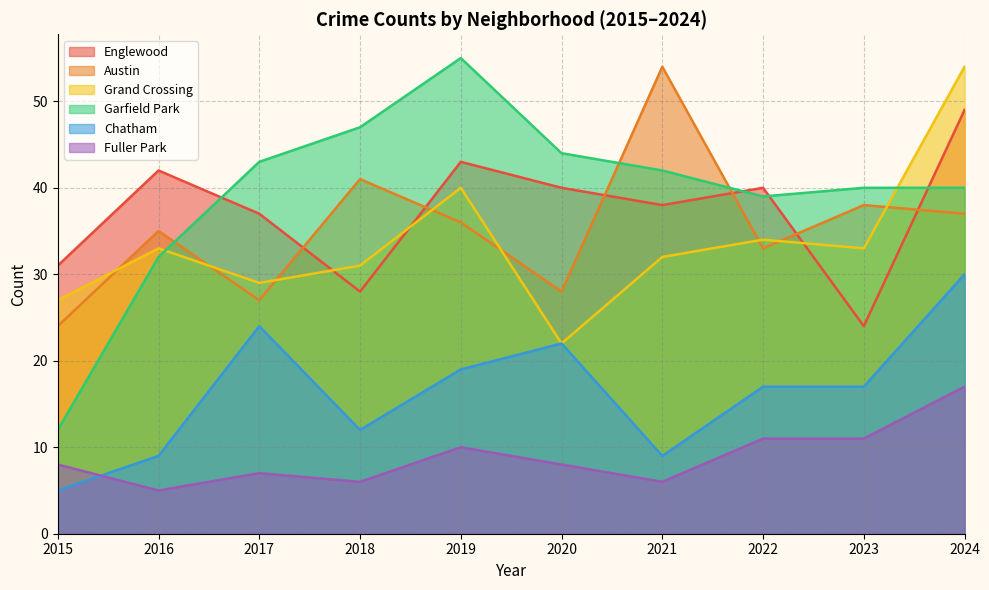

True or false: Fuller Park and Englewood intersect in this chart.

False